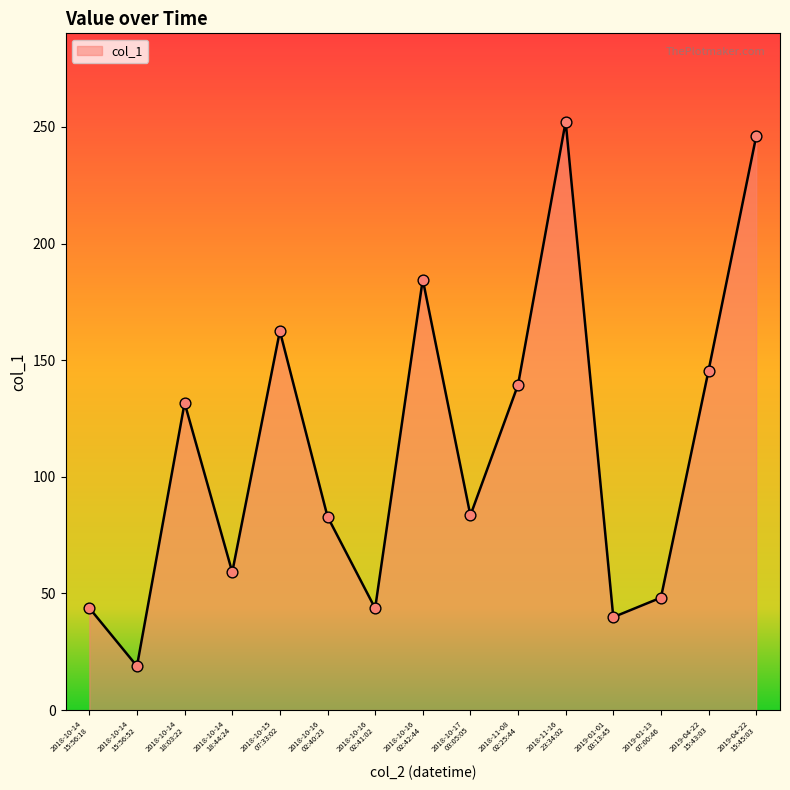

What is the change in value from 2018-11-08
02:25:44 to 2019-04-22
15:43:03?

+6.1